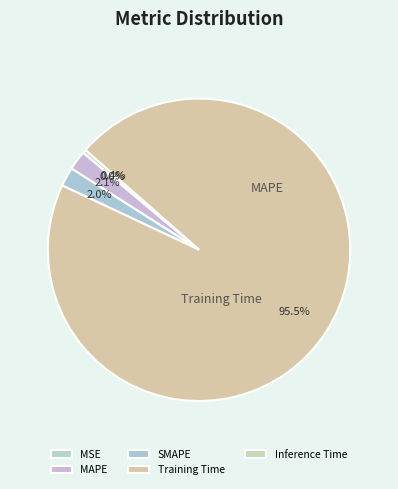

Combined, do Inference Time and Training Time account for over 50%?

Yes